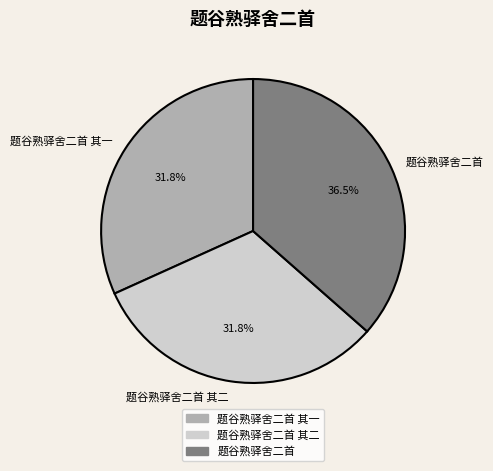

Does 题谷熟驿舍二首 其一 account for over 50% of the chart?

No